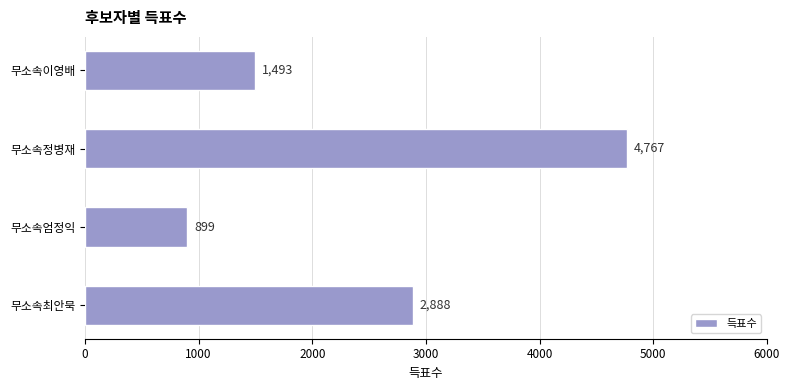

What is the sum of all values?

10047